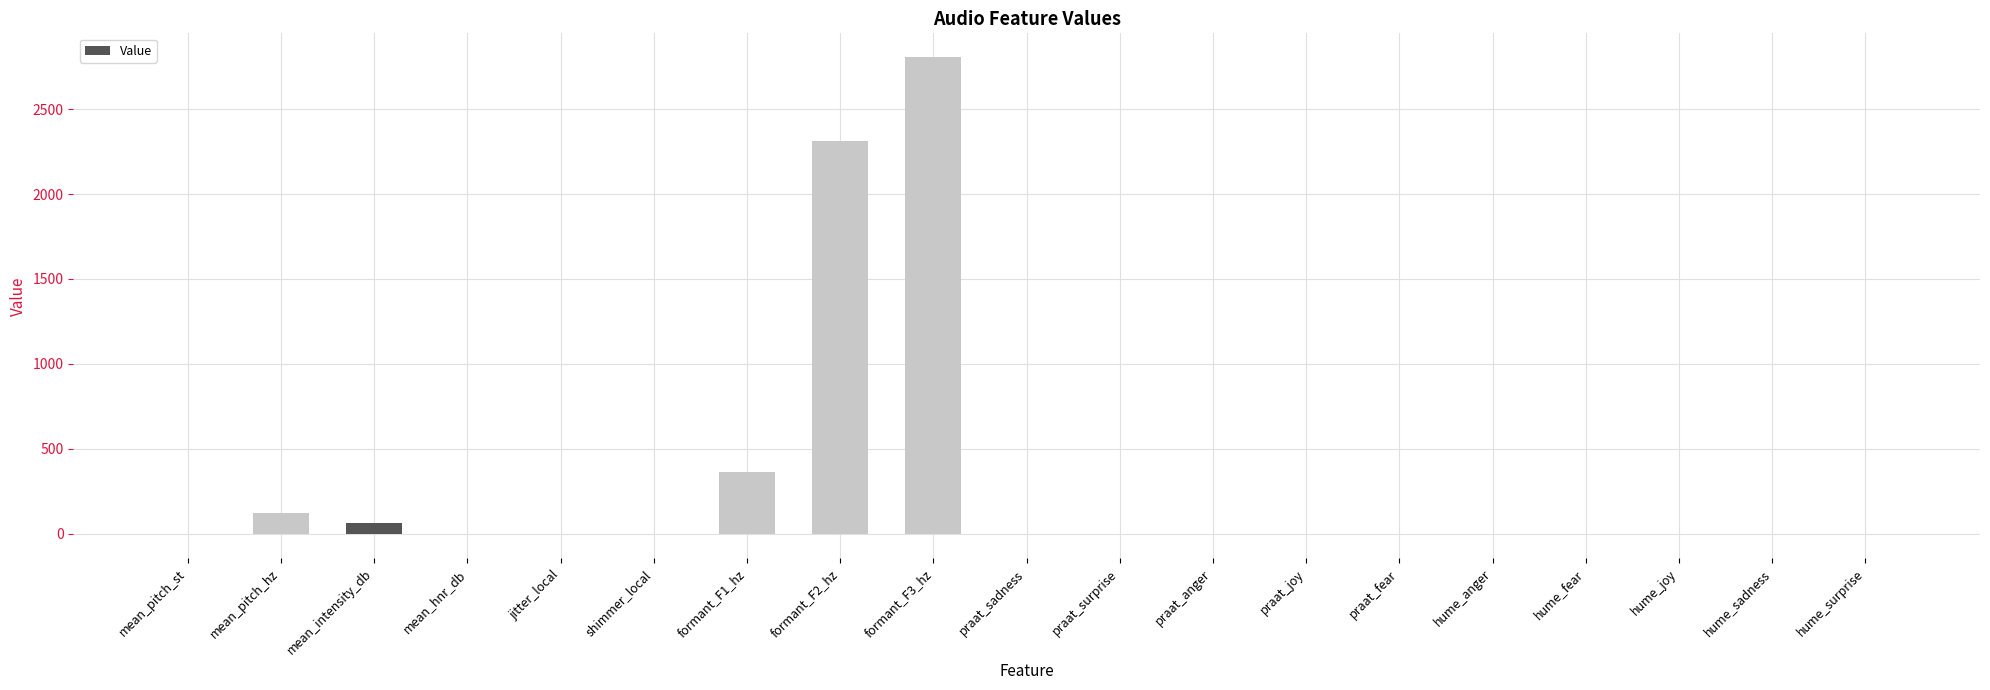

How many series are shown in this chart?

1